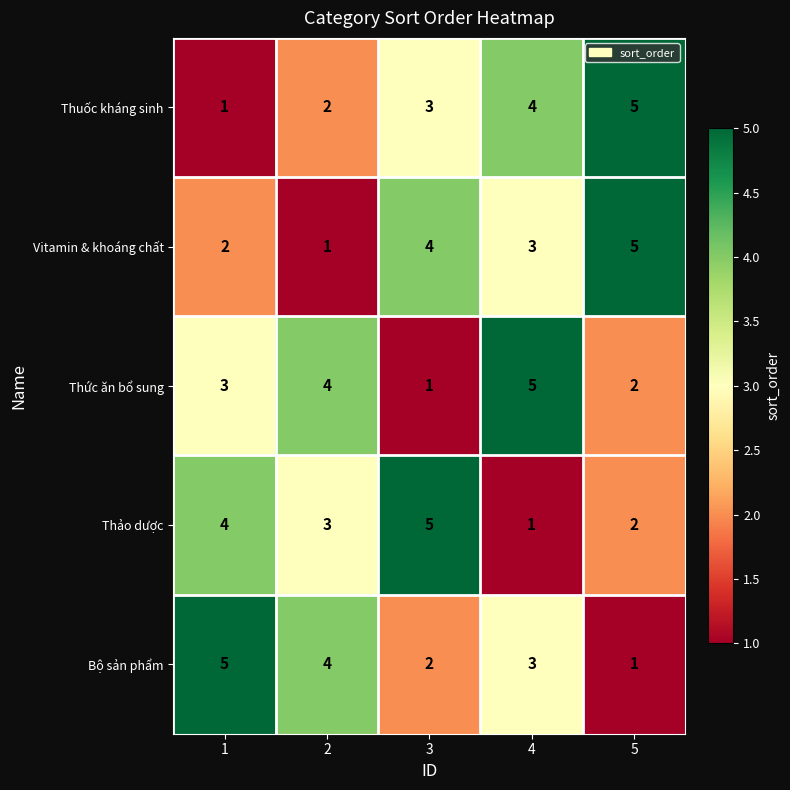

Reading left to right, what are all the values shown in this chart?

Thuốc kháng sinh: 1	2	3	4	5
Vitamin & khoáng chất: 2	1	4	3	5
Thức ăn bổ sung: 3	4	1	5	2
Thảo dược: 4	3	5	1	2
Bộ sản phẩm: 5	4	2	3	1